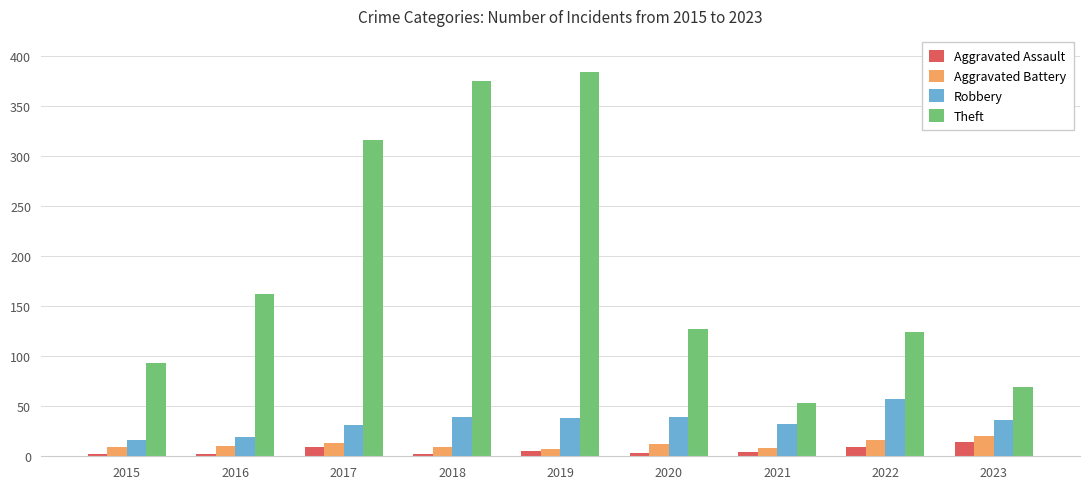

How many bars are there in each group?

4